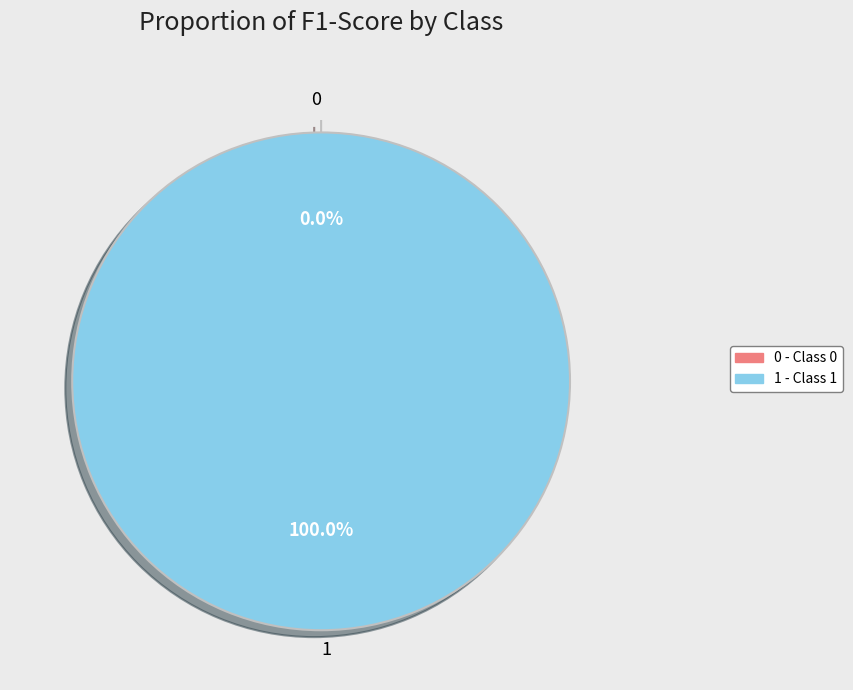

Rank the categories by value from highest to lowest.

1, 0